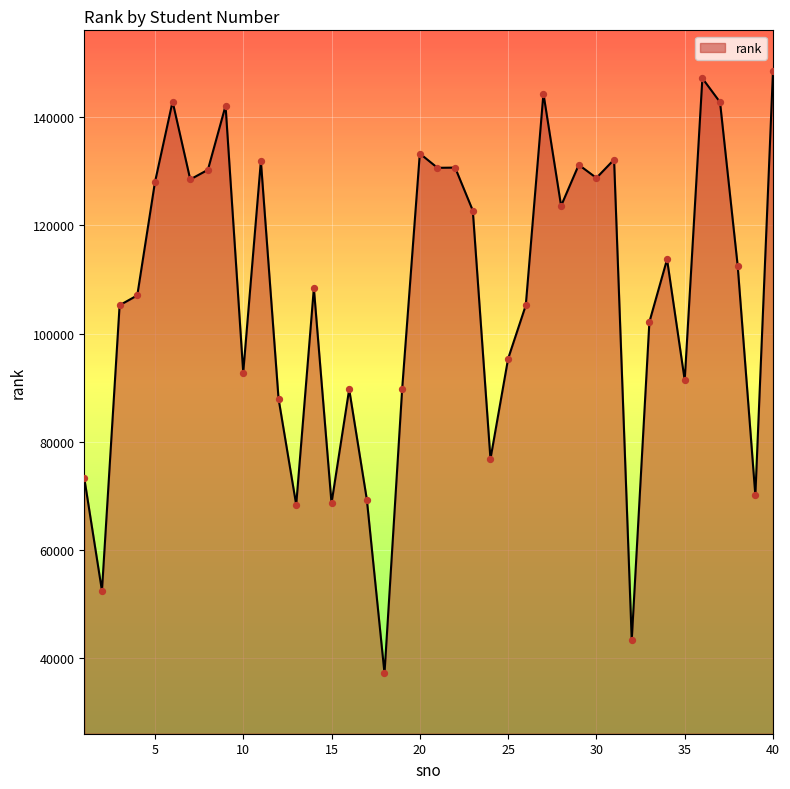

What is the minimum value shown in the chart?

37233